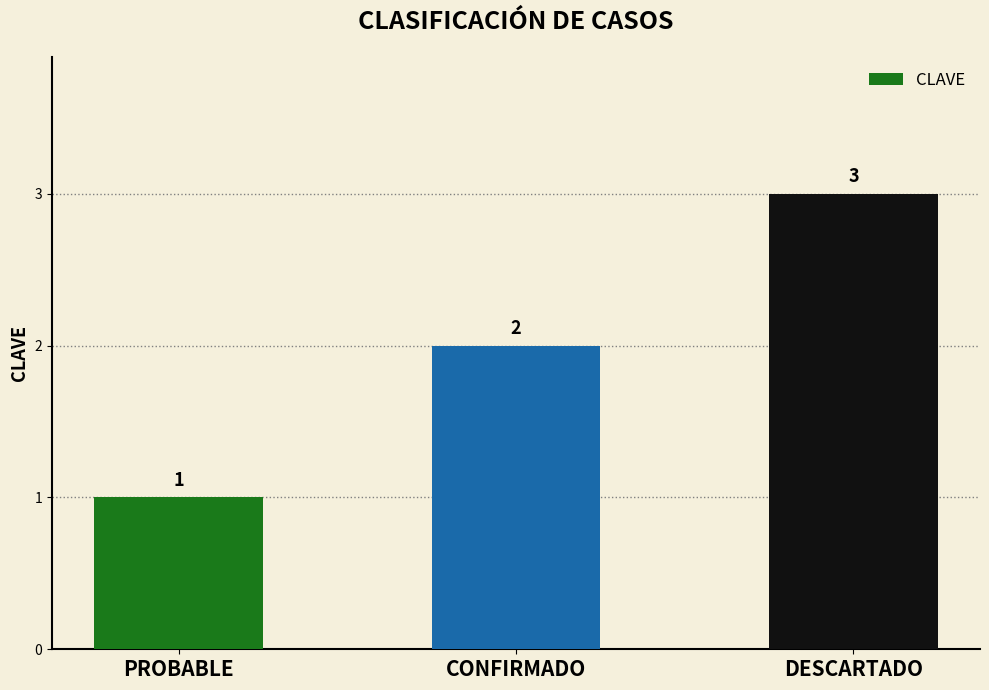

What is the change in value from CONFIRMADO to DESCARTADO?

+1